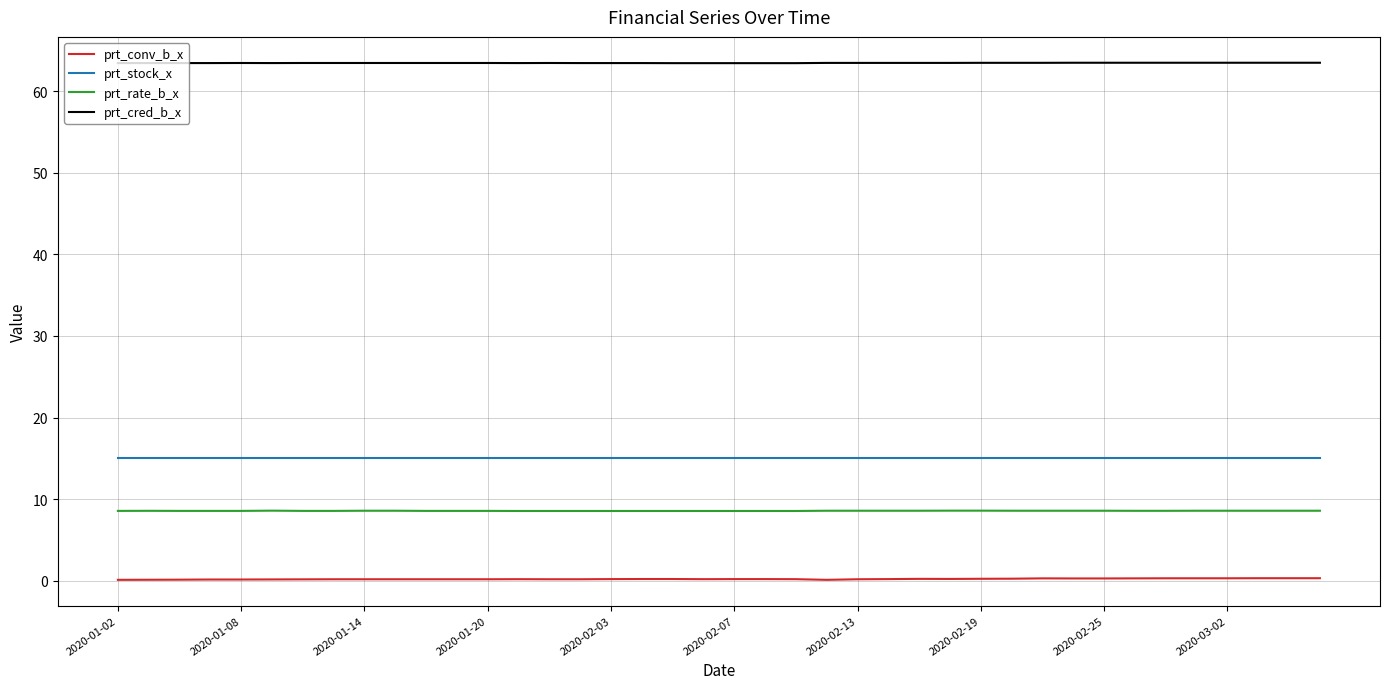

What is the minimum value for prt_cred_b_x?

63.4